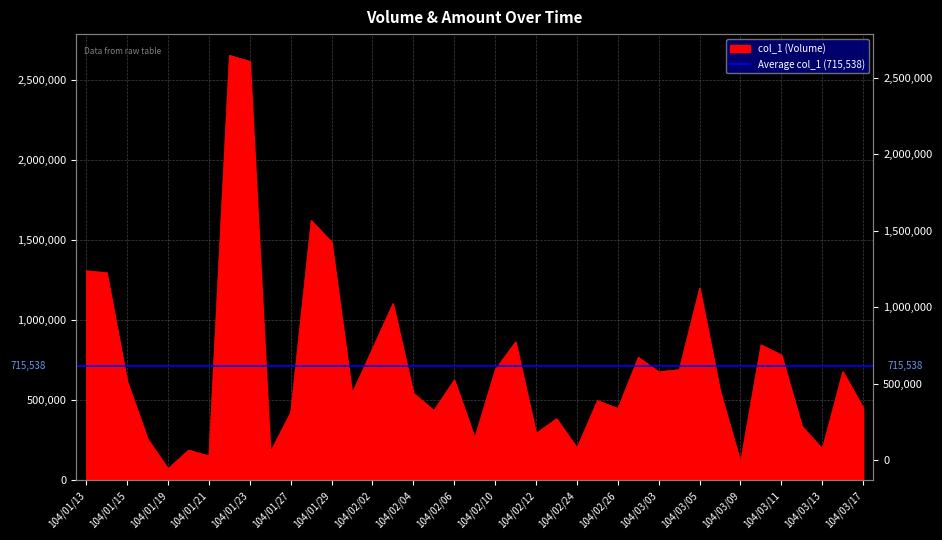

What is the average value?

715538